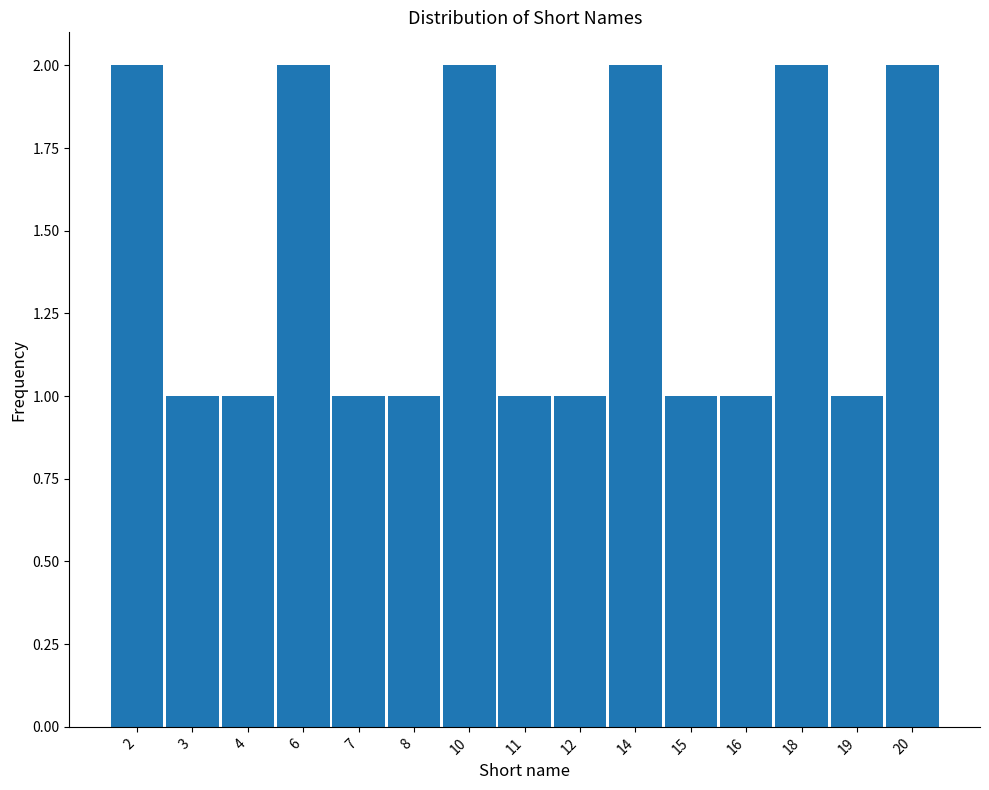

Reading left to right, extract all data points from this chart.

2=2	3=1	4=1	6=2	7=1	8=1	10=2	11=1	12=1	14=2	15=1	16=1	18=2	19=1	20=2